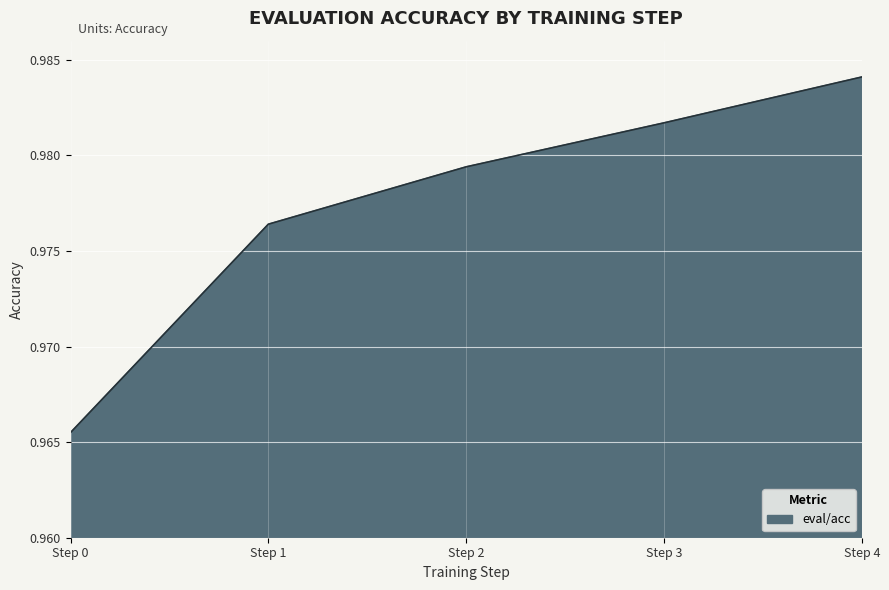

Which category has the lowest value across all series?

Step 0